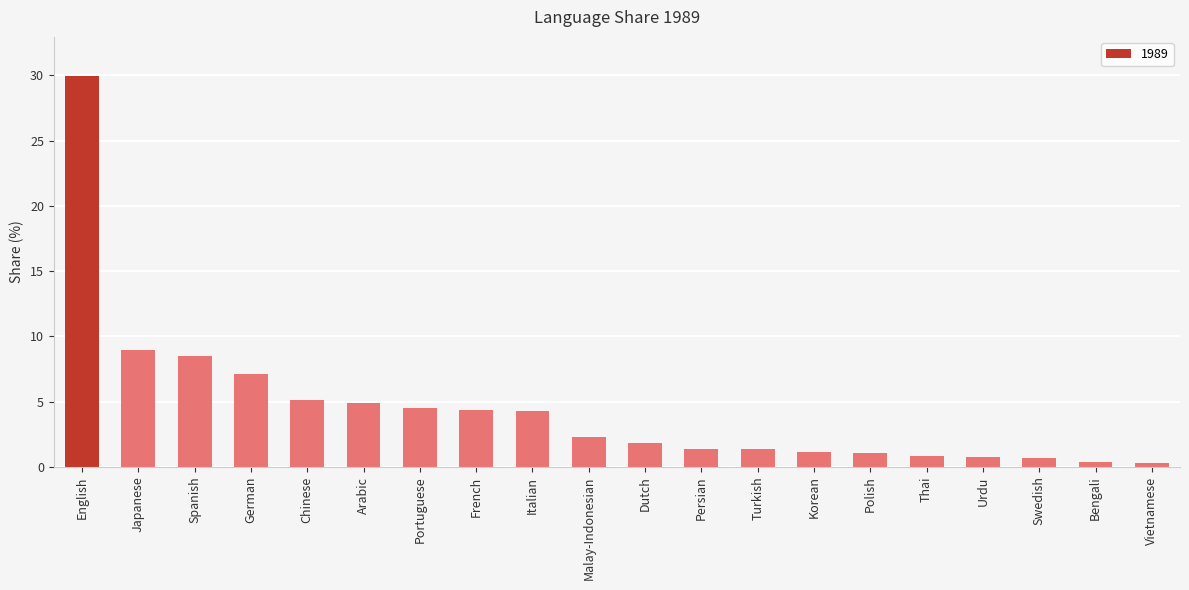

True or false: the data shows 1.4 at Persian.

True